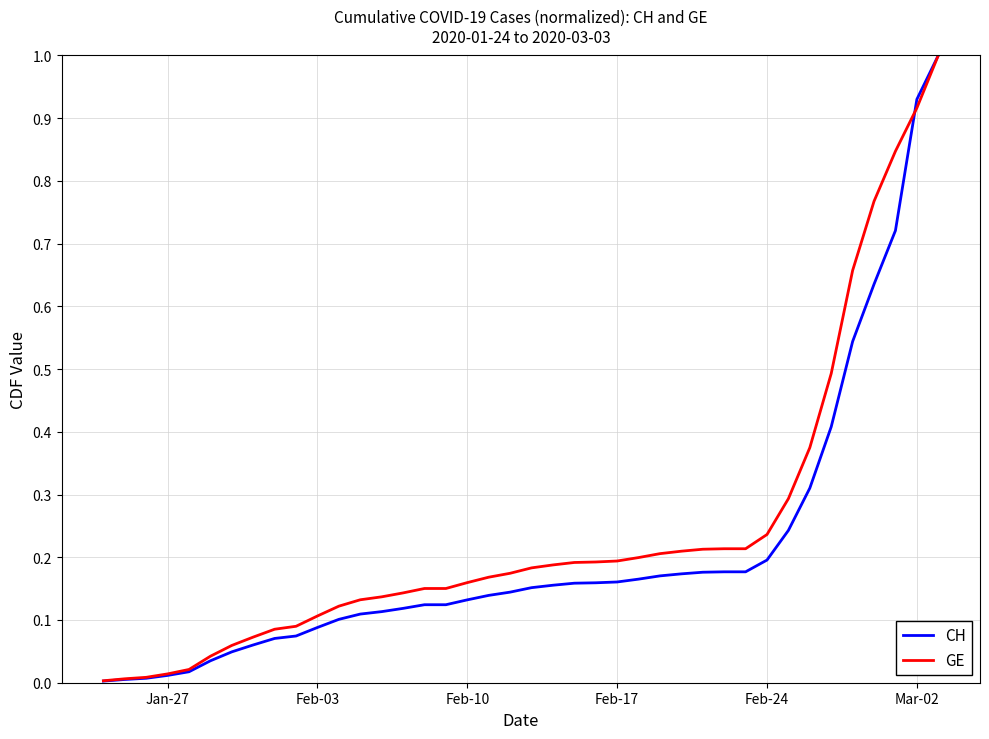

Which series has the largest range (max minus min)?

CH